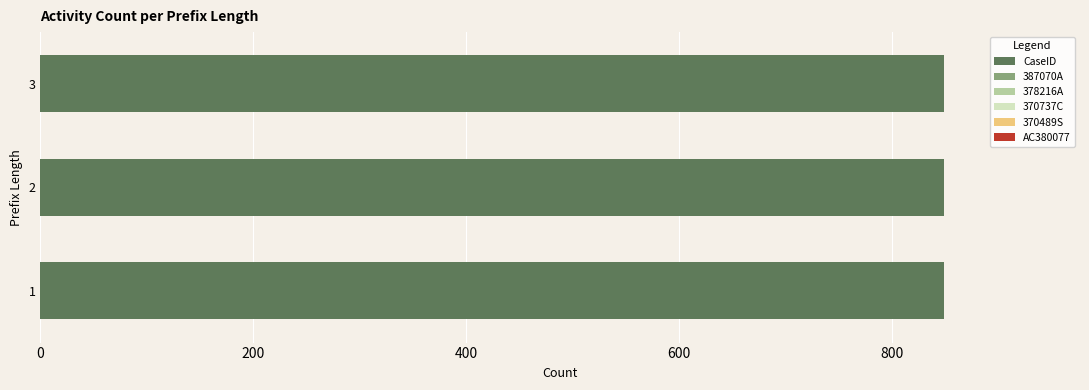

What is the sum of the CaseID values at 2 and 1?

1698